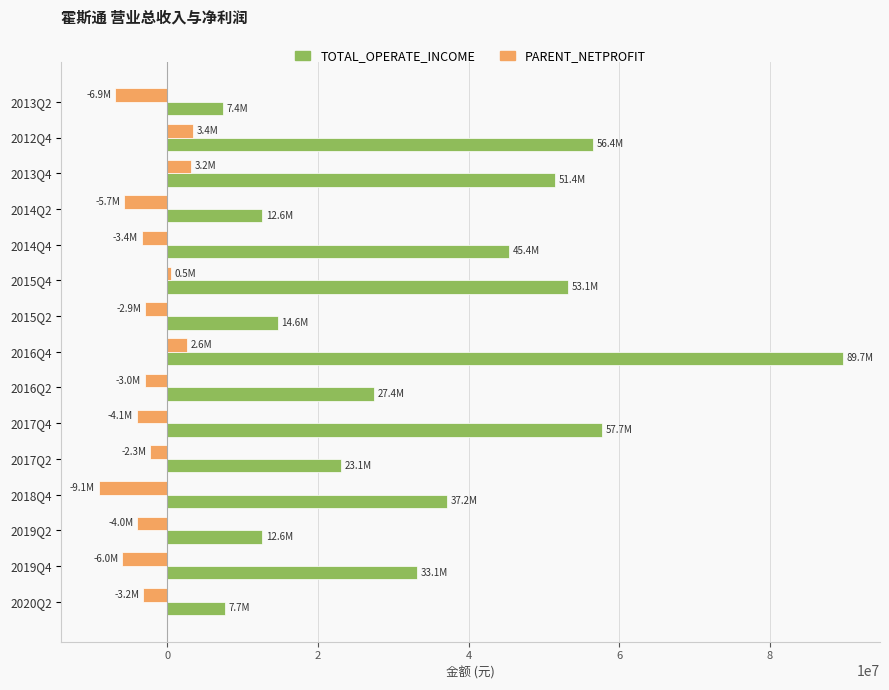

Which series has the largest range (max minus min)?

TOTAL_OPERATE_INCOME